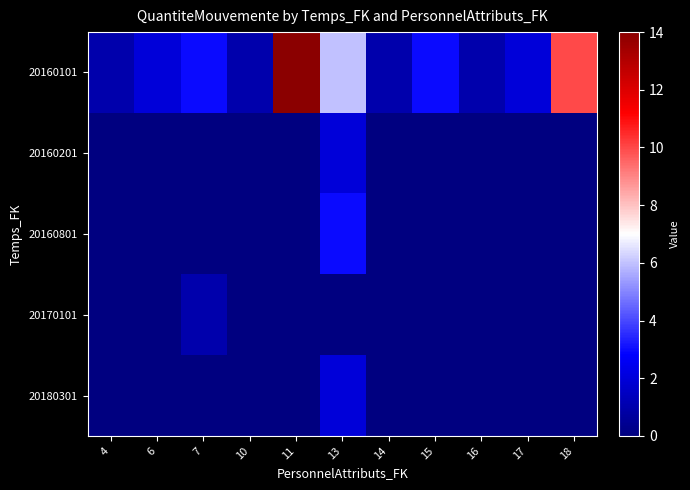

What is the total value across all series at 15?

3